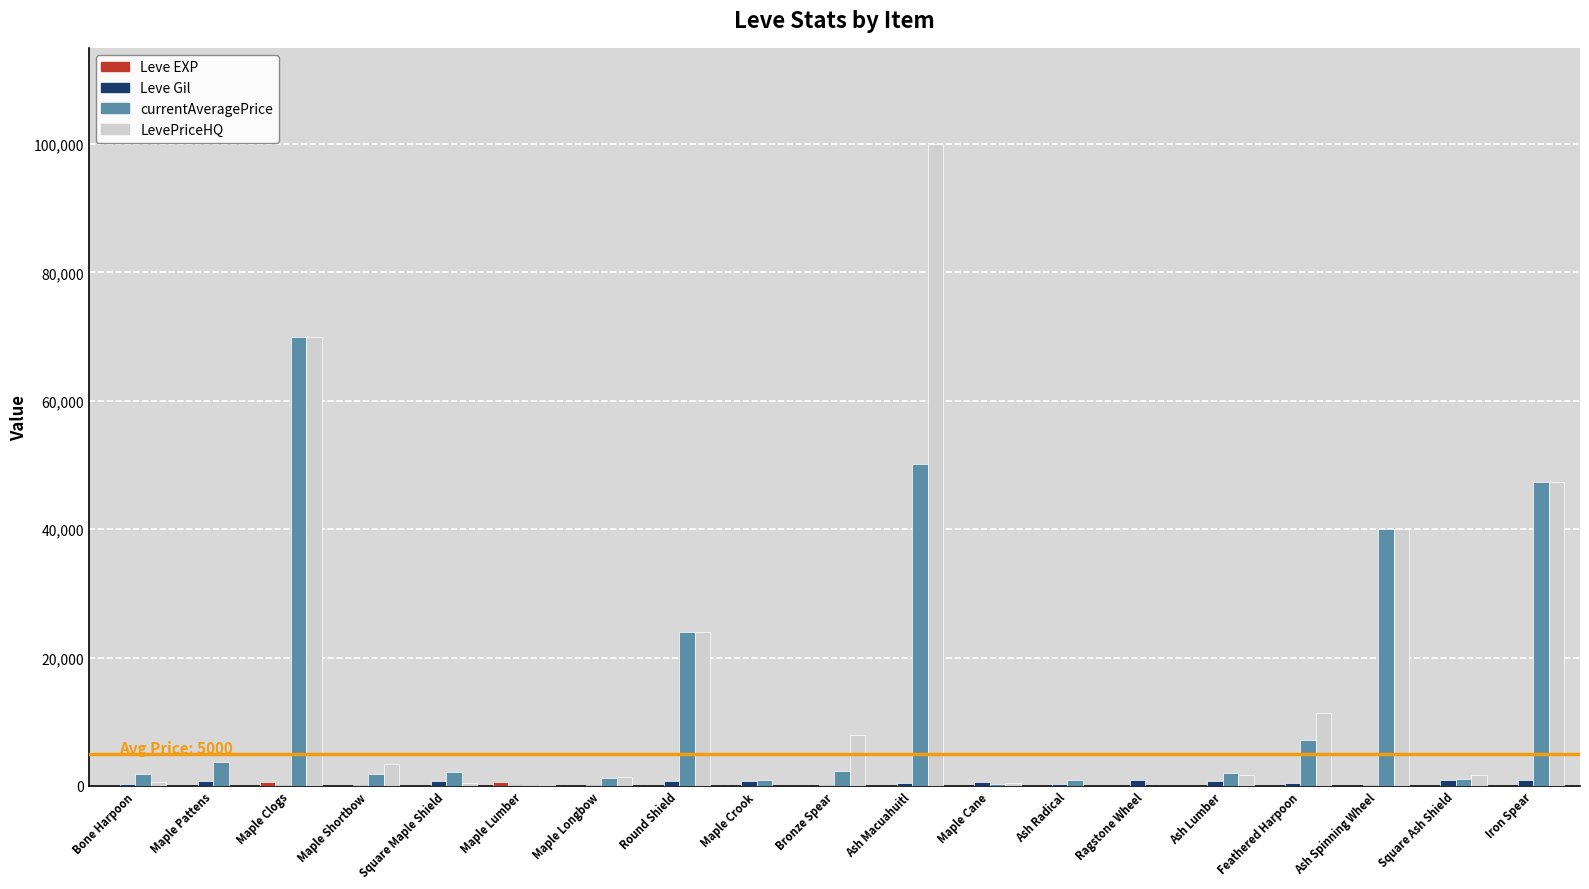

What is the sum of the currentAveragePrice values at Iron Spear and Maple Crook?

48235